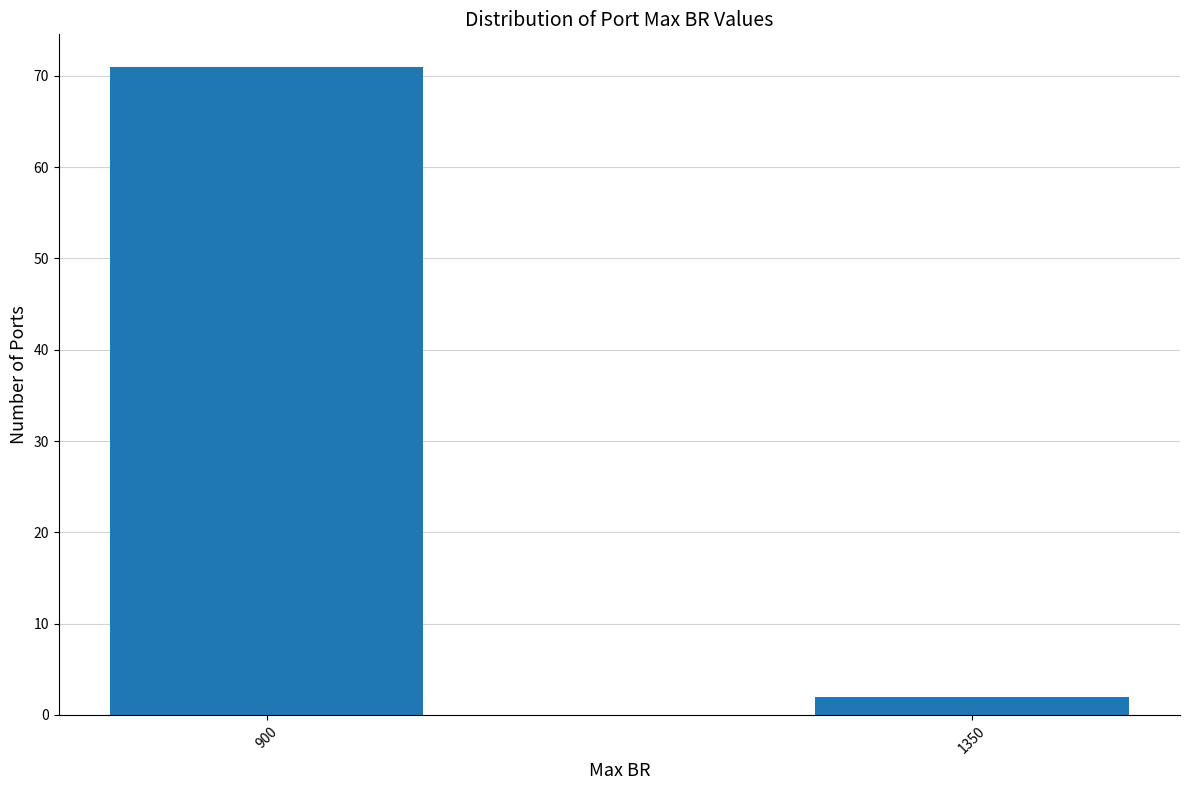

Reading right to left, list all the values displayed in this chart.

1350=2	900=71